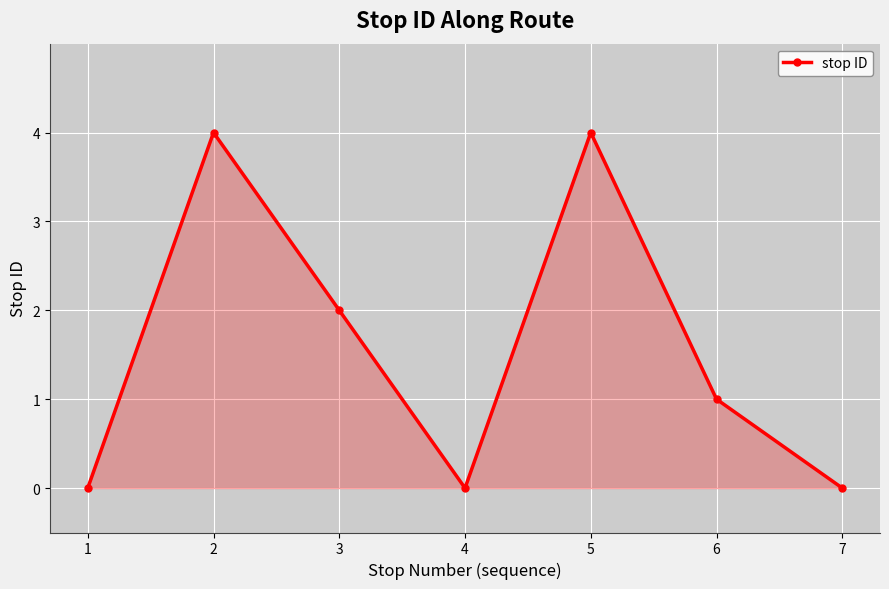

What is the maximum value shown in the chart?

4